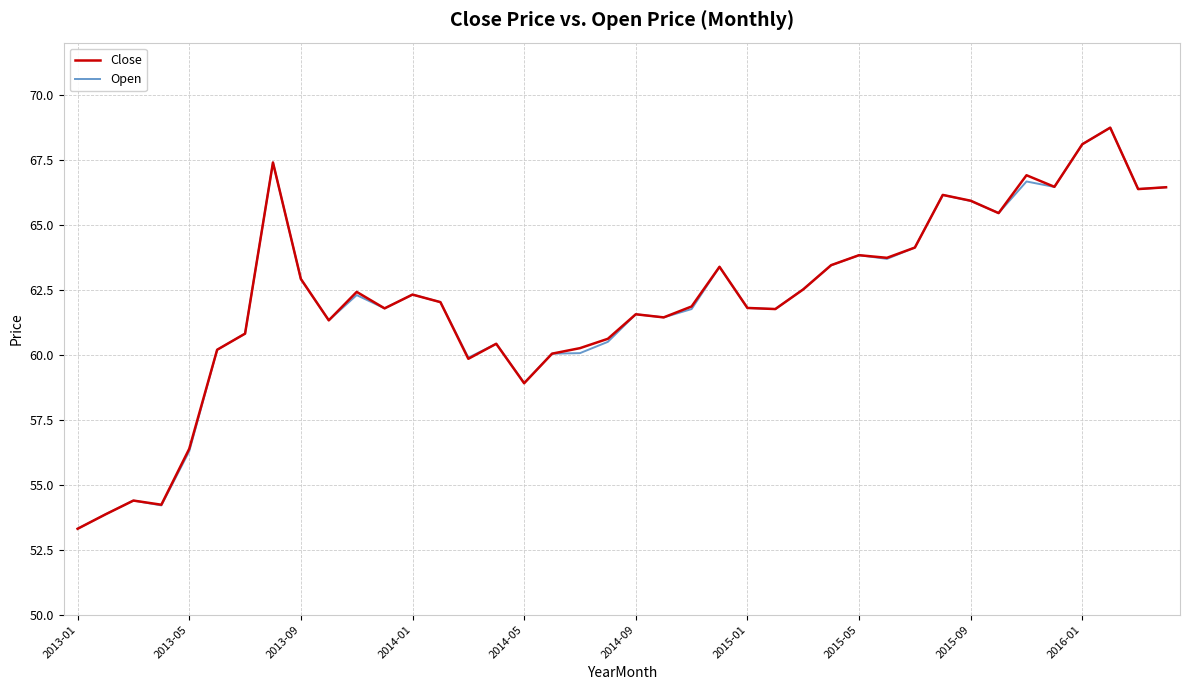

What is the maximum value for Open?

68.7